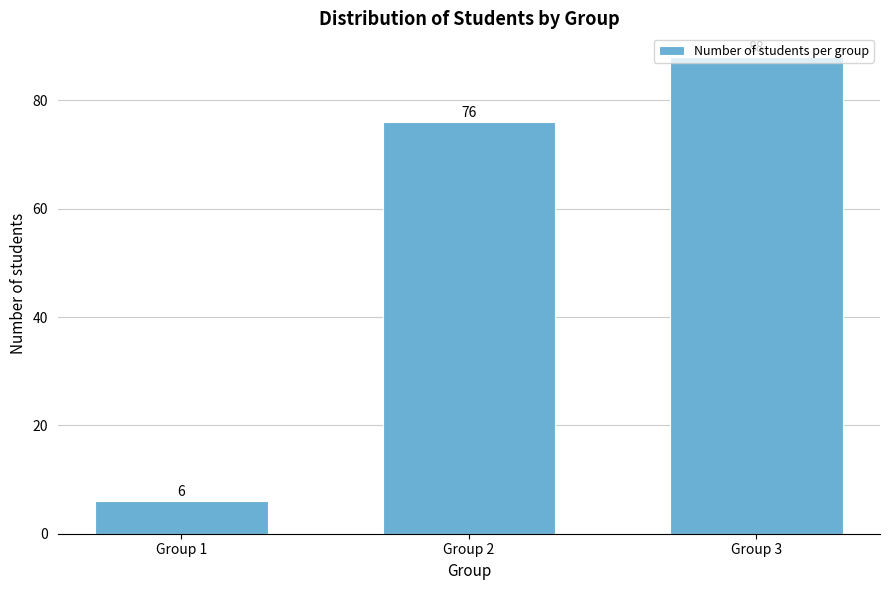

List the labels in order of value, smallest first.

Group 1, Group 2, Group 3